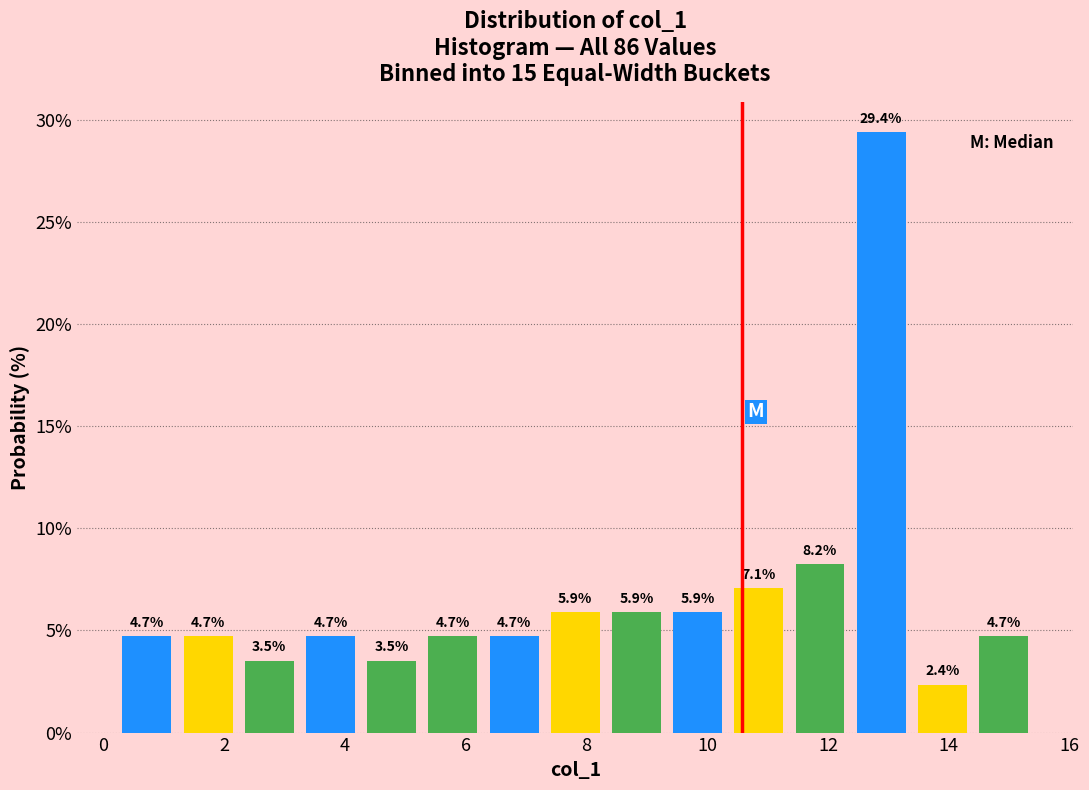

How tall is the bar that spans 6.2 to 7.4 on the x-axis? The bar edges are not printed on the chart, so give them approximately, as read against the axis.

4.7